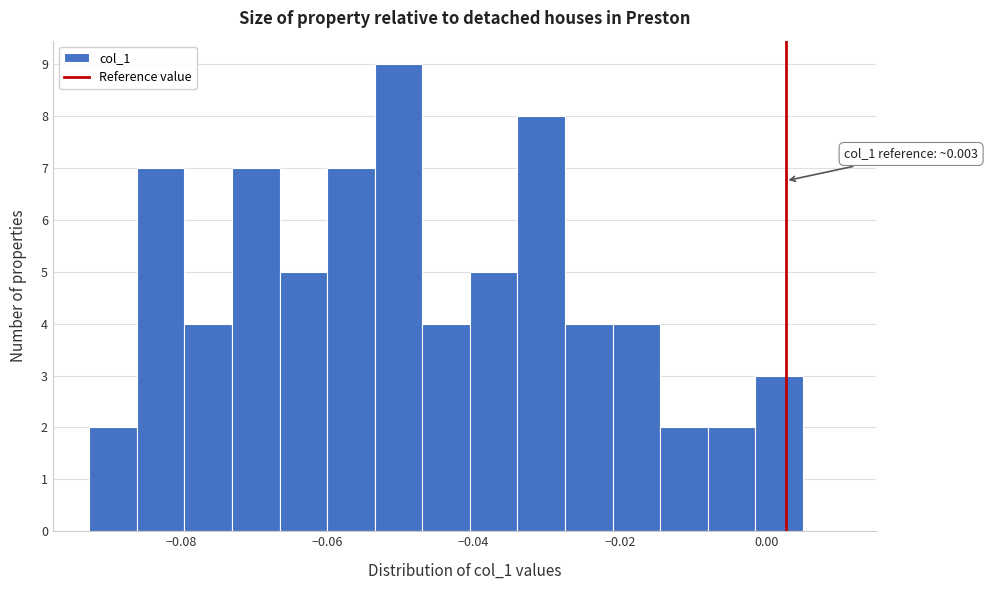

Around what value on the x-axis is the tallest bar? Give the approximate position of its centre, as read against the axis.

-0.050